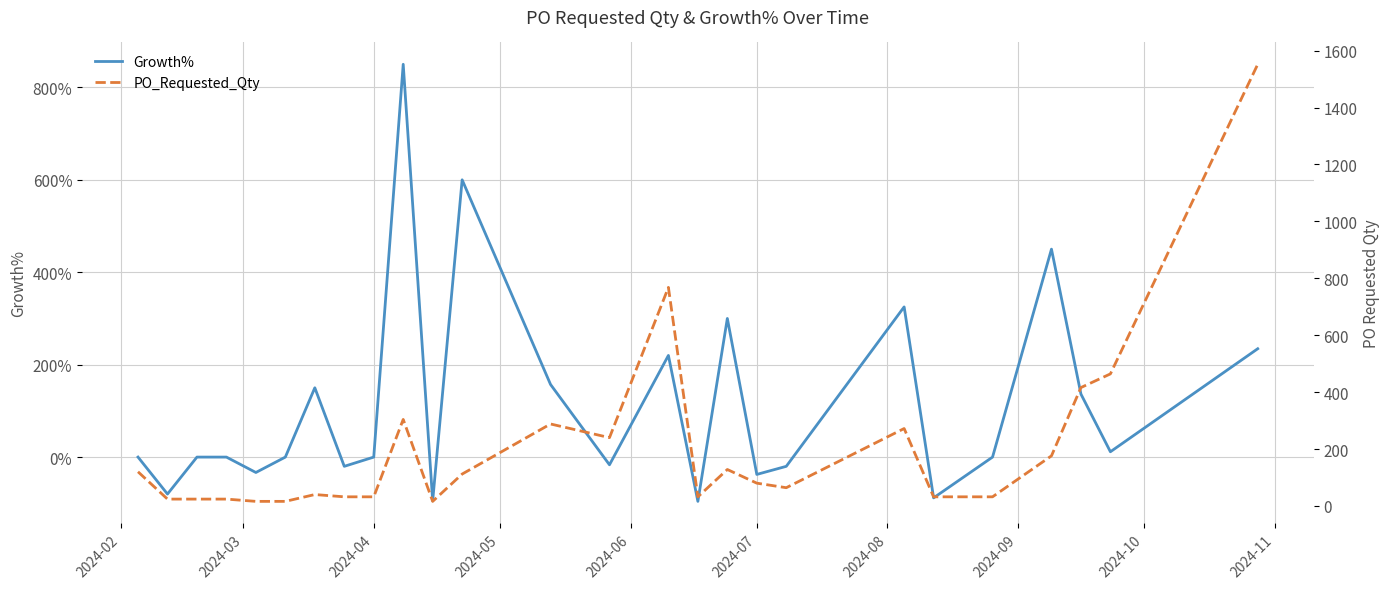

List the series in order of their peak value, lowest first.

Growth%, PO_Requested_Qty